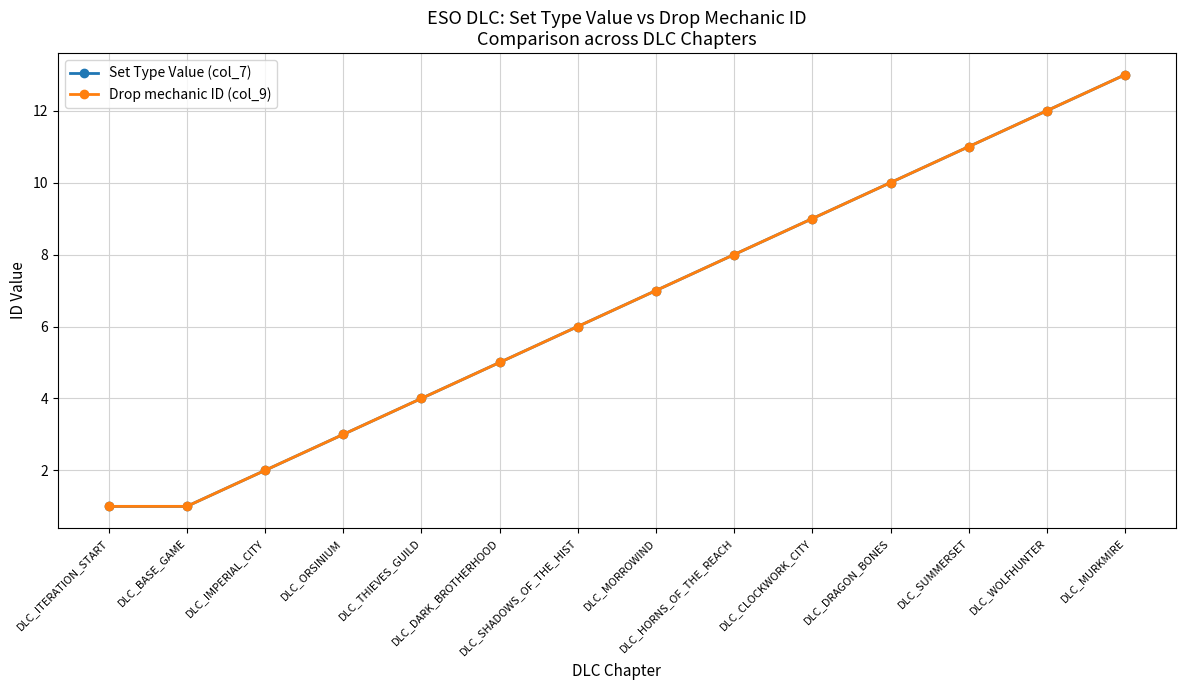

What is the difference between the maximum and second lowest values in the Drop mechanic ID (col_9) series?

12